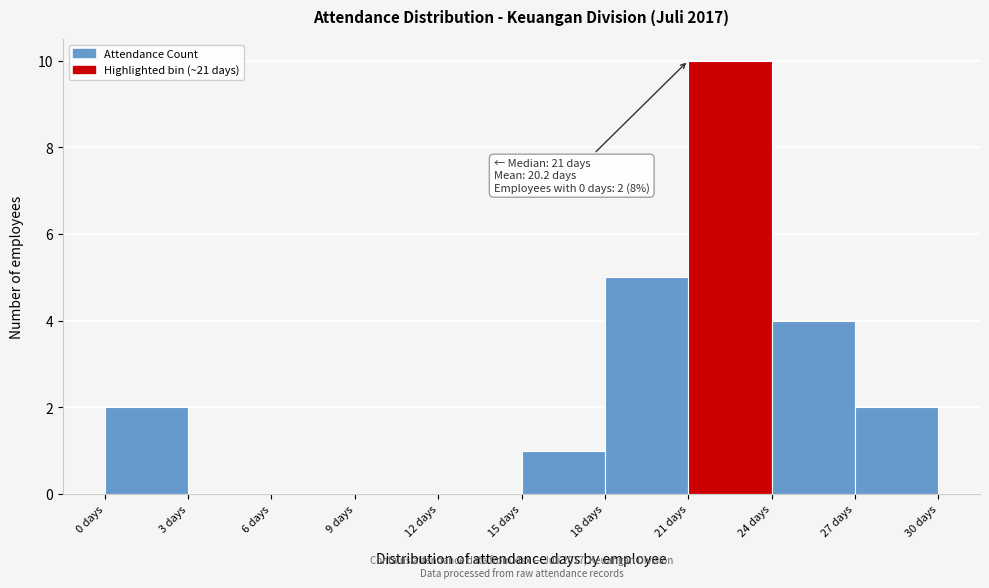

Which range on the x-axis has the tallest bar?

21 to 24